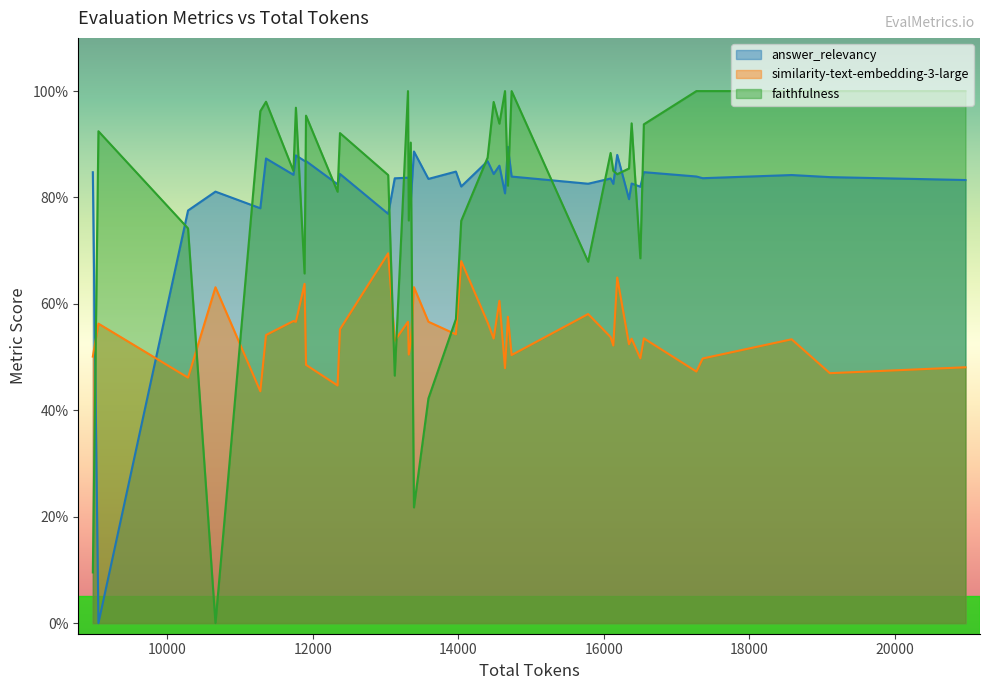

What is the sum of all answer_relevancy values?

32.6